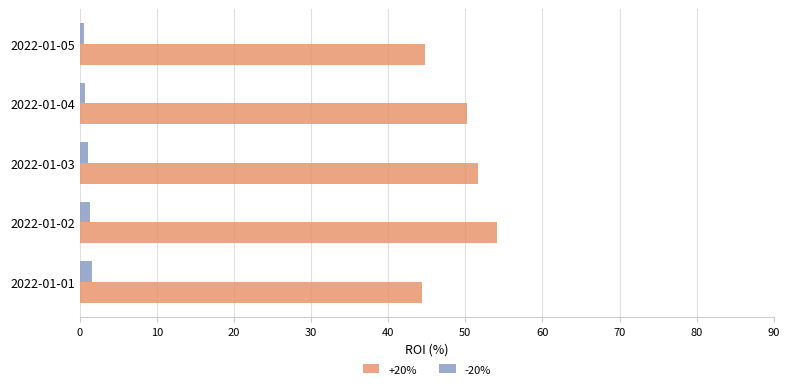

What is the lowest value of the +20% series?

44.4